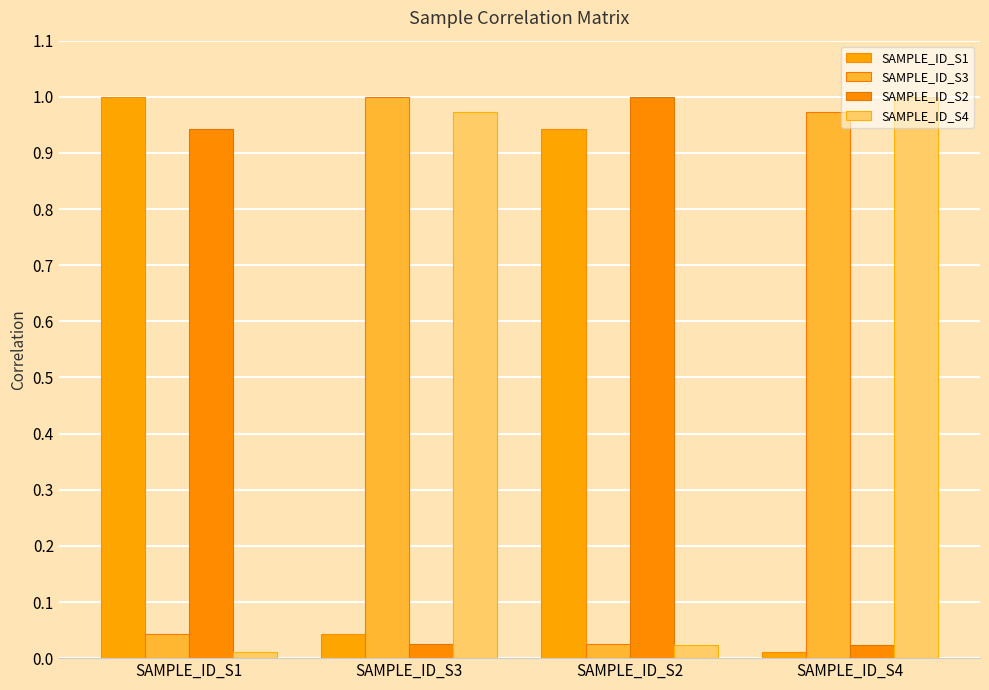

How many bars are there in total?

16